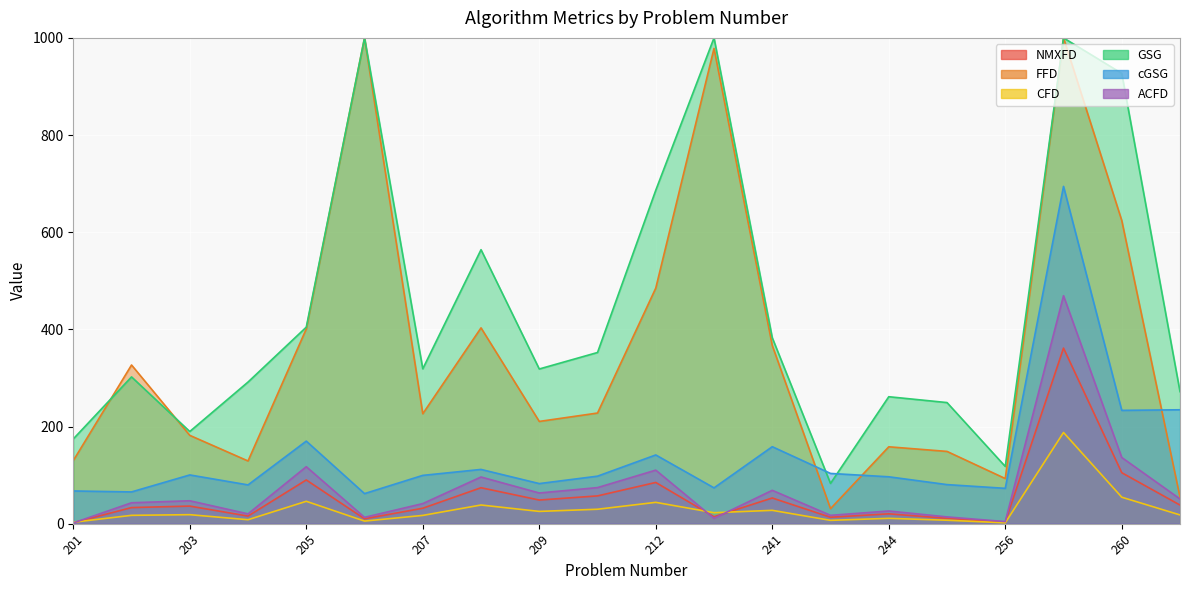

What is the lowest value of the ACFD series?

1.5